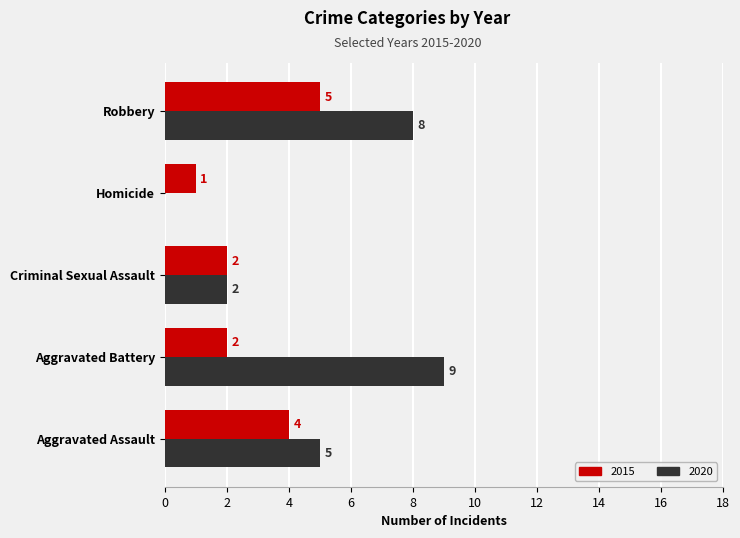

Where is 2020 nearest to the value 4?

Aggravated Assault